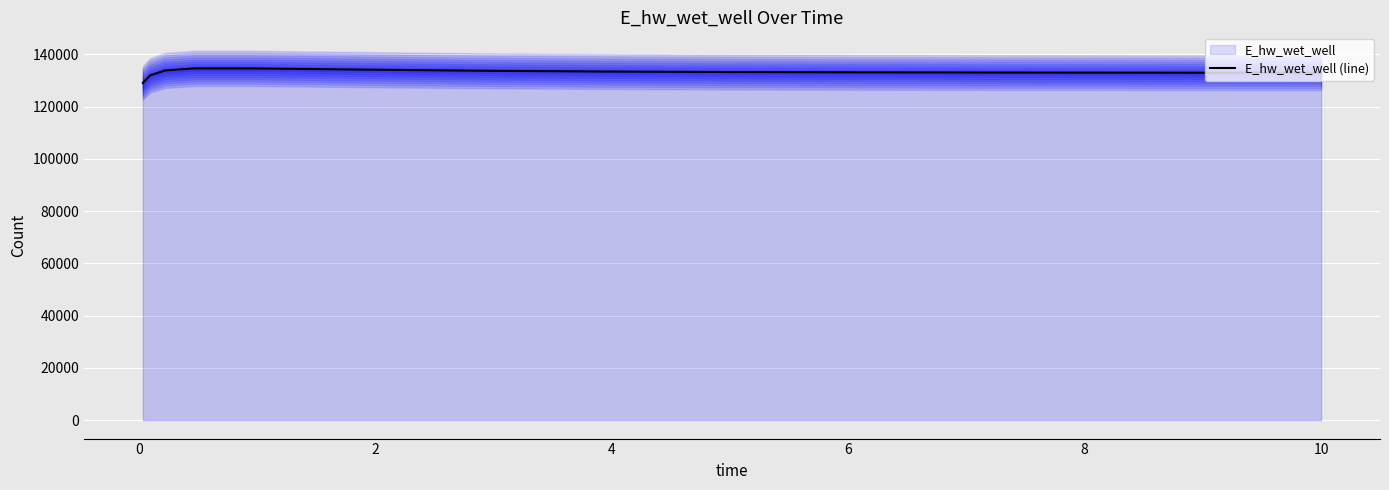

What is the maximum value for E_hw_wet_well (line)?

134628.2